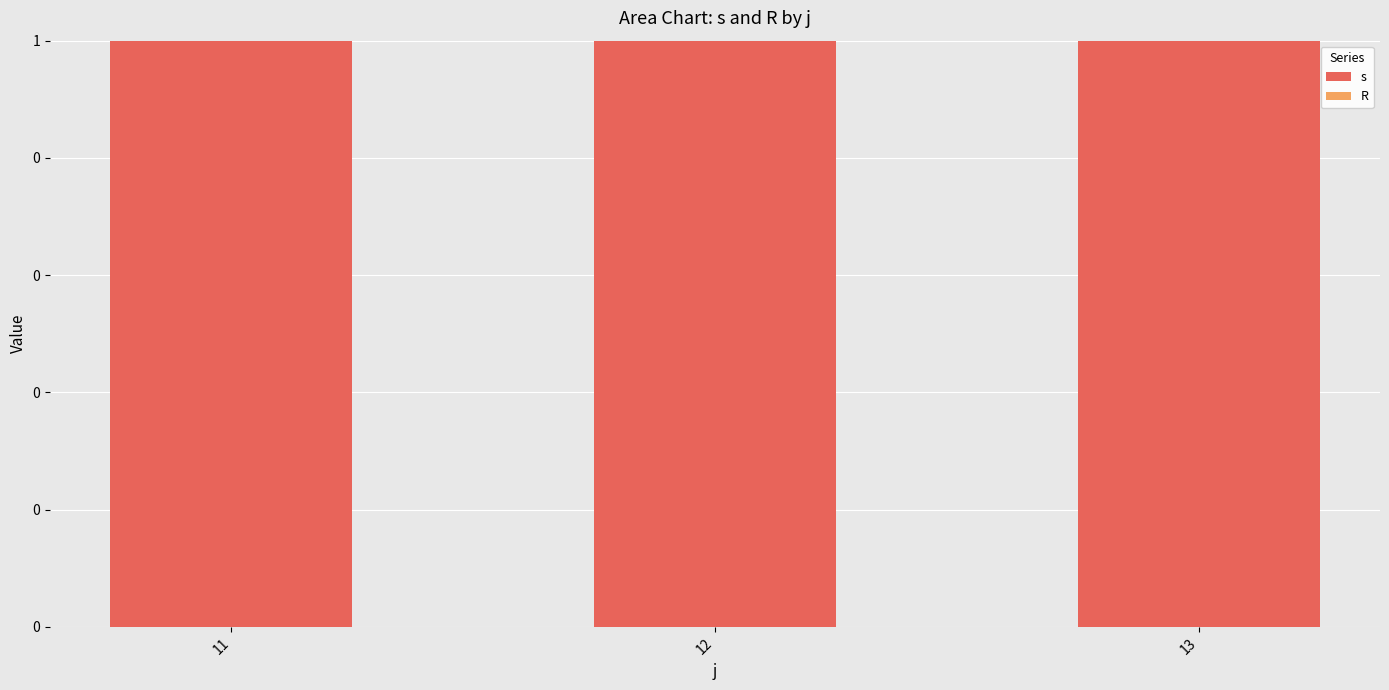

Which series has the largest range (max minus min)?

s